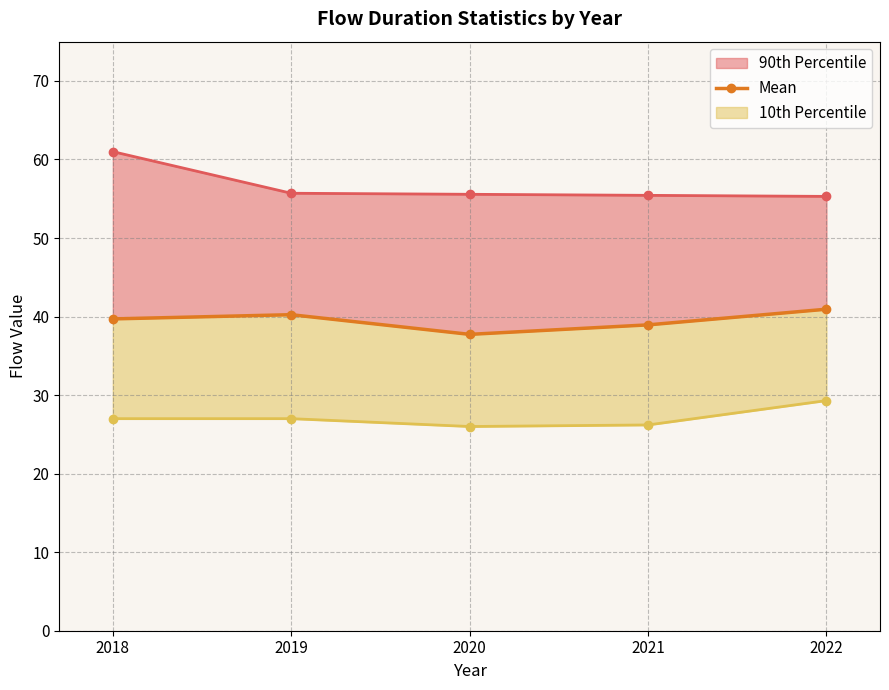

What is the value of the 4th point from the left?

38.9